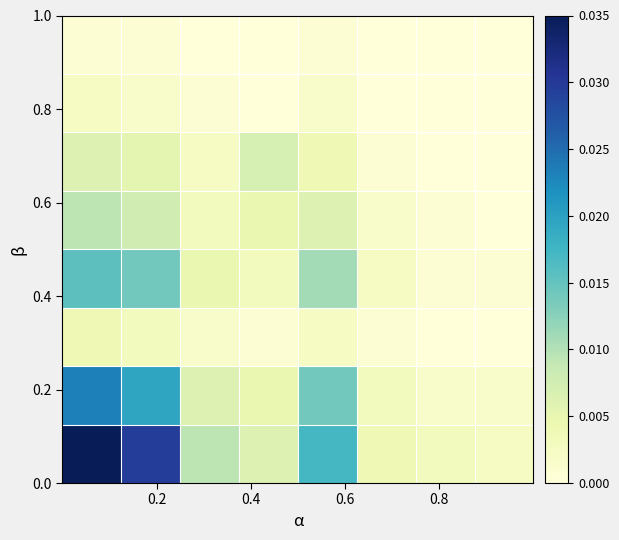

How many categories are shown in the chart?

8